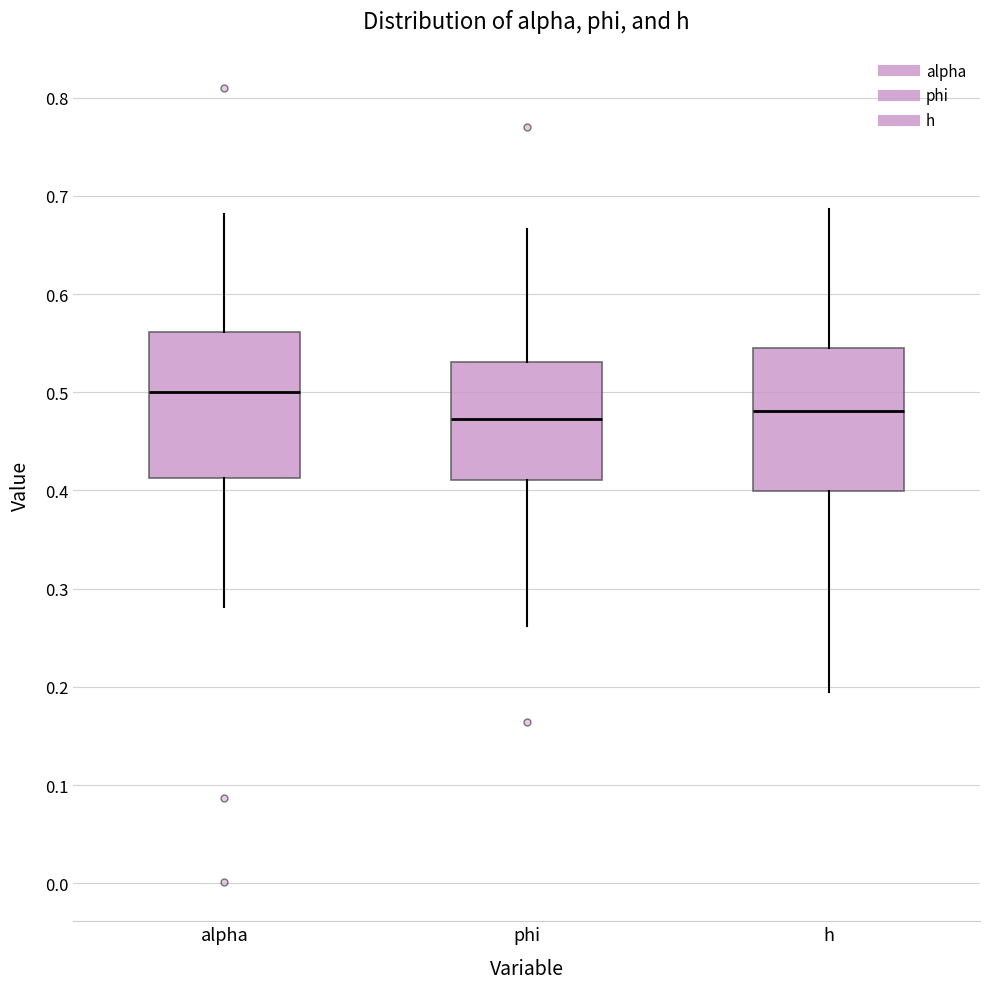

Reading left to right, transcribe this box plot: for each box, give where its median line is, the range the box spans, and where its two whiskers end, as read against the y-axis. The values are not printed on the chart, so give them approximately, as read against the axis.

alpha: median 0.50, box 0.41 to 0.56, whiskers 0.28 to 0.68
phi: median 0.47, box 0.41 to 0.53, whiskers 0.26 to 0.67
h: median 0.48, box 0.40 to 0.55, whiskers 0.19 to 0.69